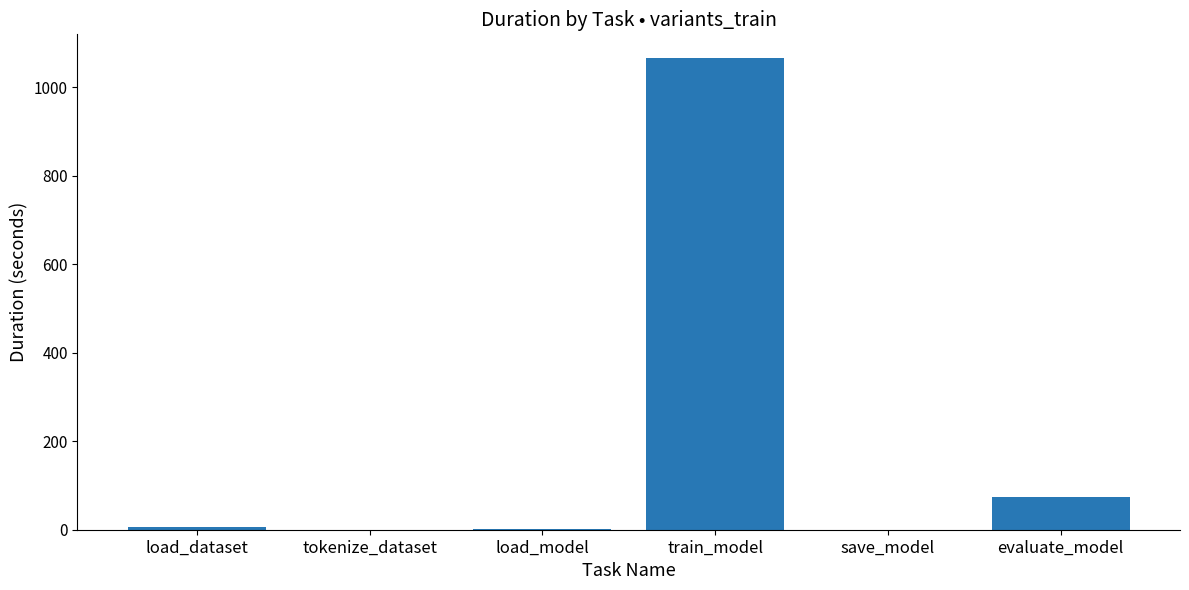

At which label is the value closest to 533?

evaluate_model